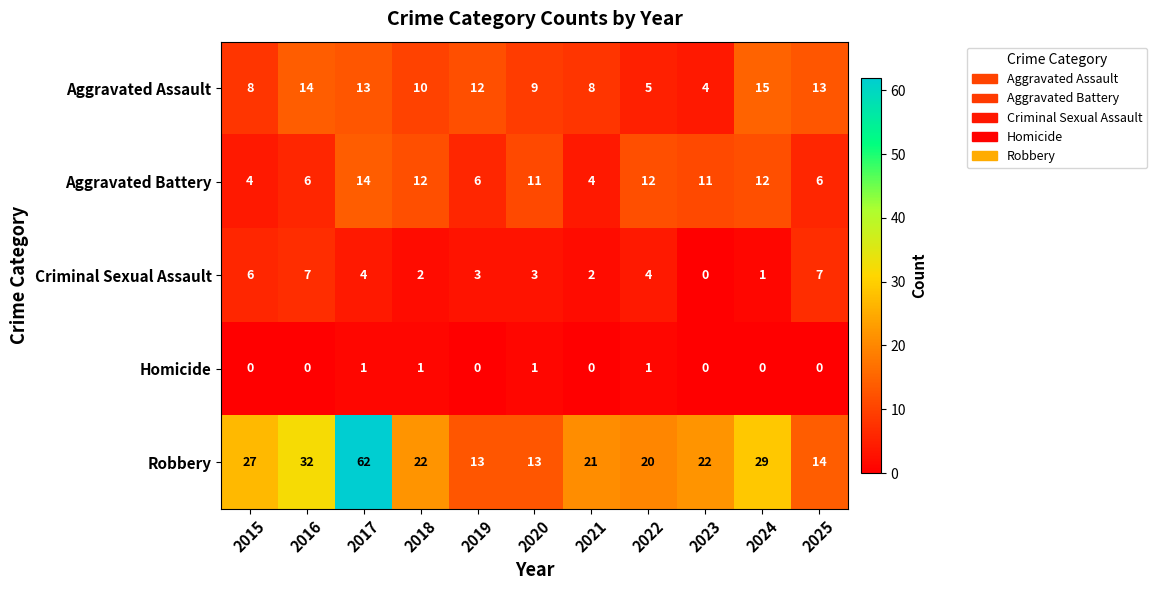

What is the total value across all series at 2025?

40